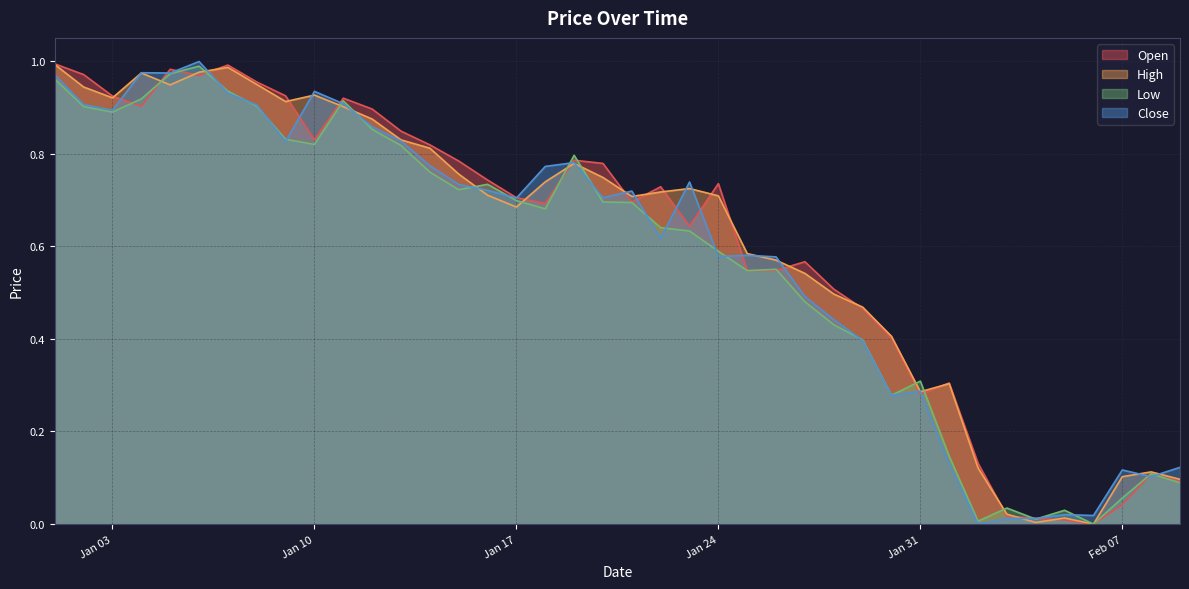

True or false: High has a value of 1.2 at Jan 24.

False